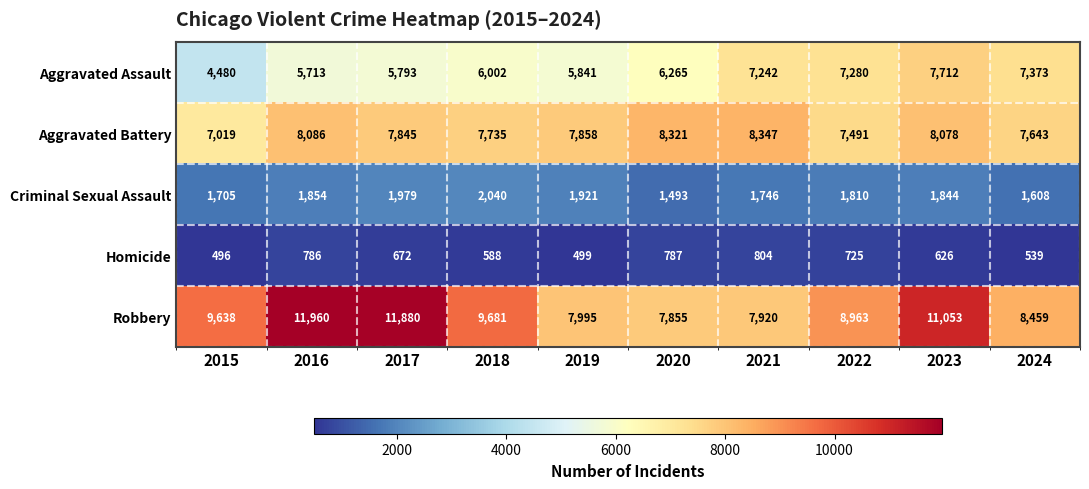

Which label corresponds to the largest value in the chart?

2016